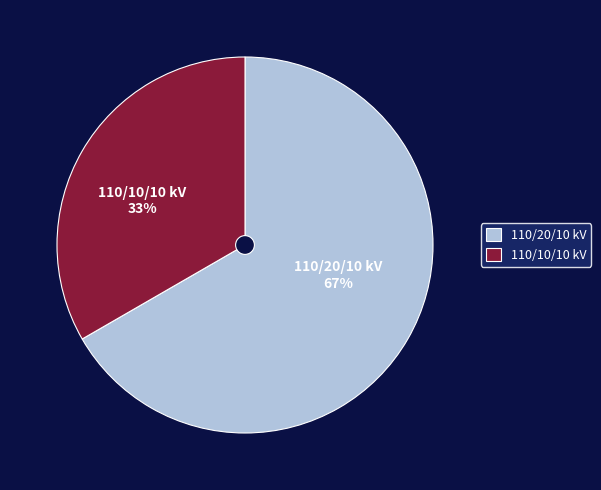

Which category has the smallest portion of the pie?

110/10/10 kV